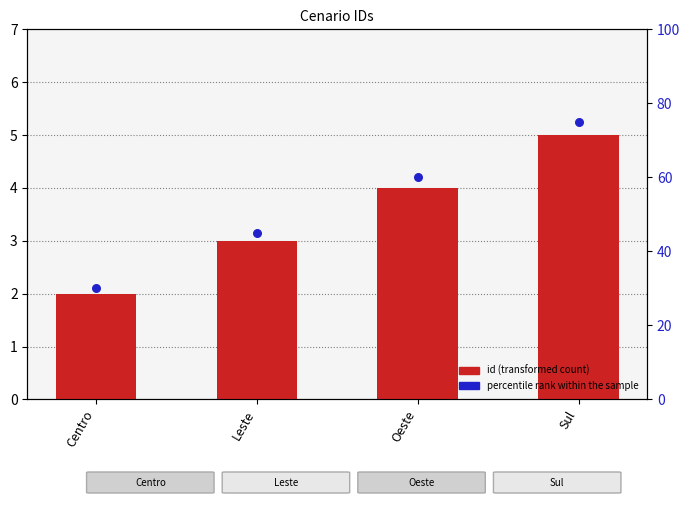

Which series contains the lowest Y value?

id